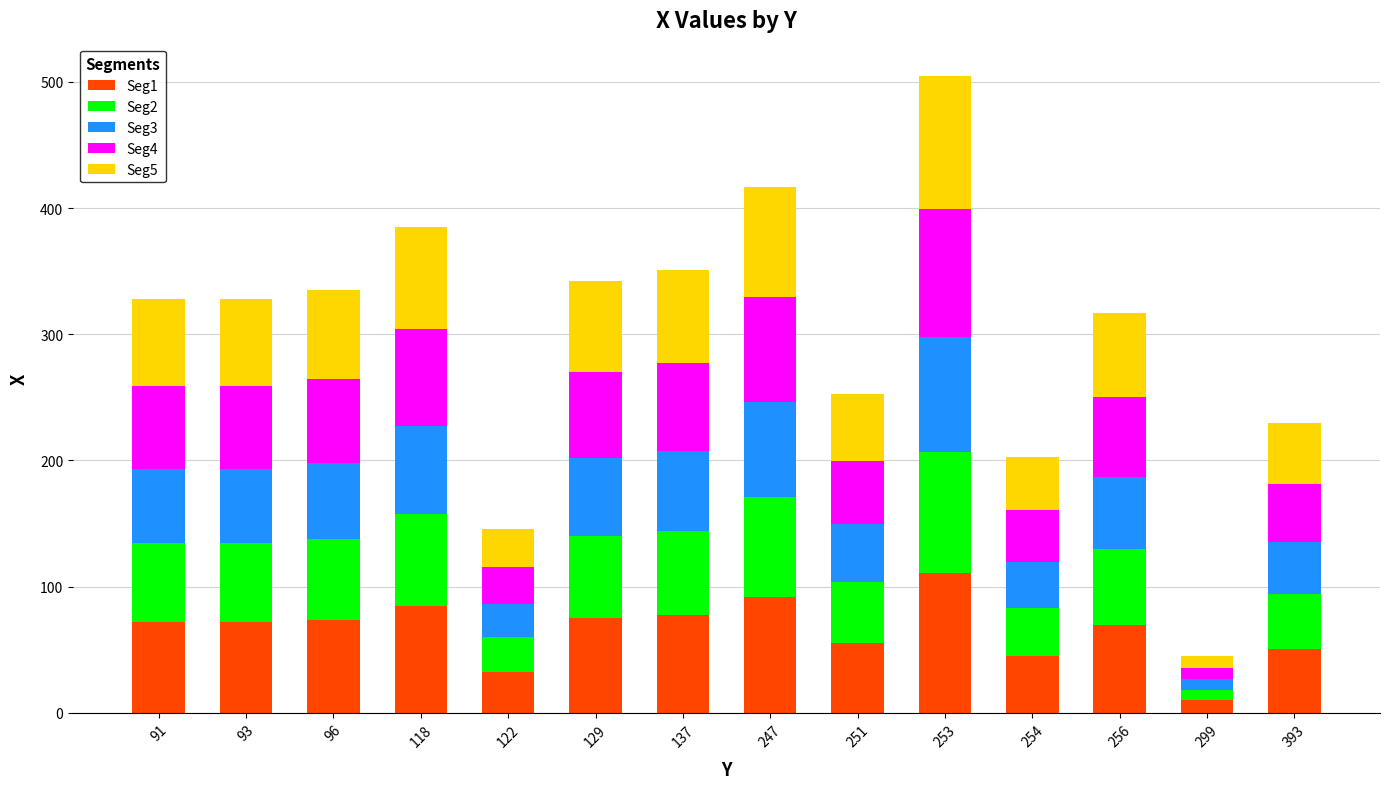

The value of Seg1 at 93 is 14.8. True or false?

False